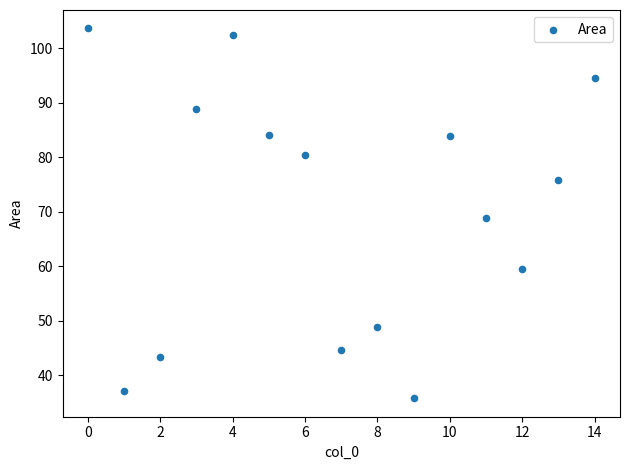

What is the range of Y values (max minus min)?

67.8